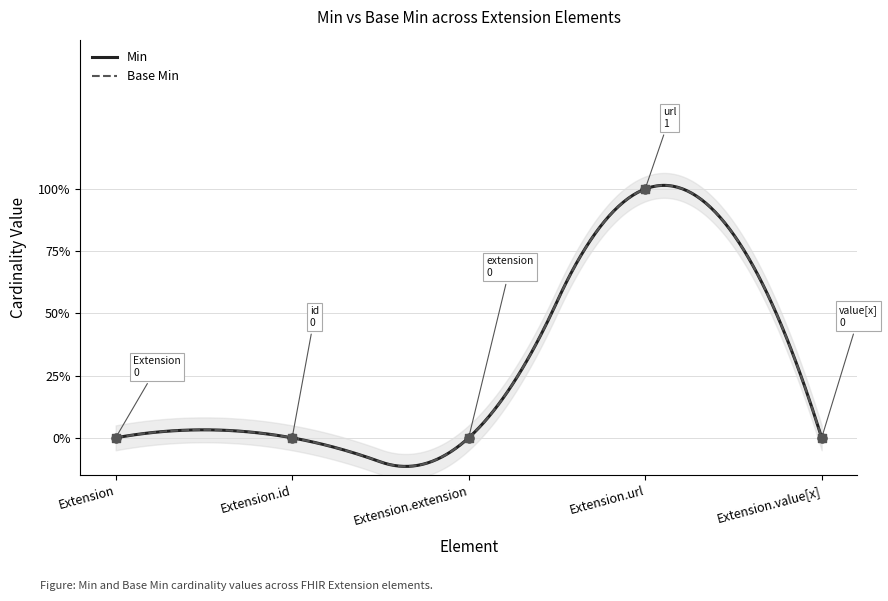

Which series contains the highest Y value?

Min